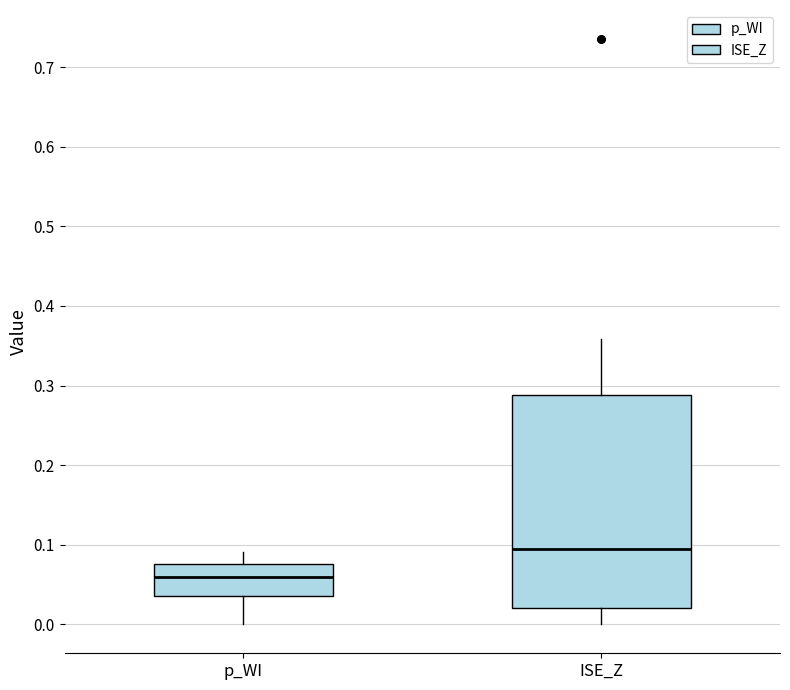

Which box has the lowest median line?

p_WI